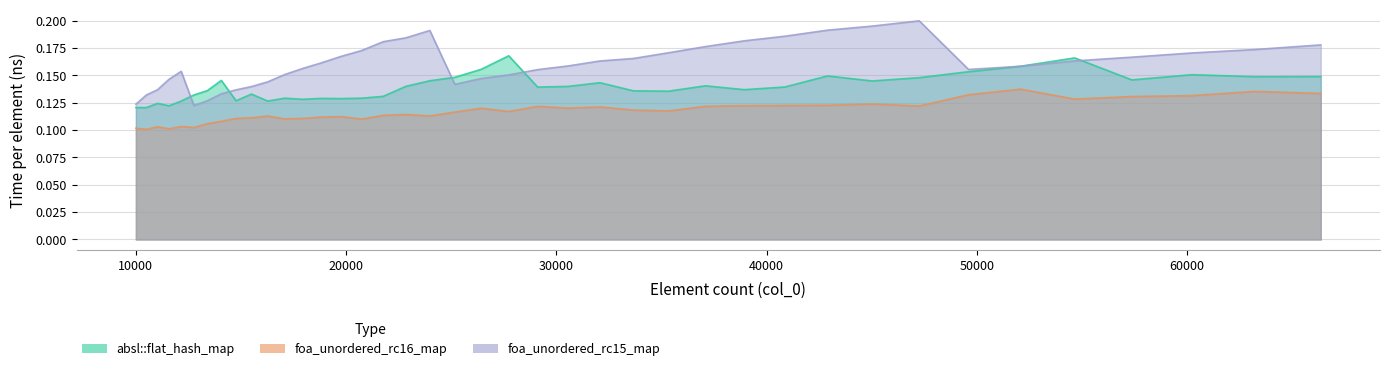

Is it true that foa_unordered_rc15_map equals 0.3 at 23980?

False